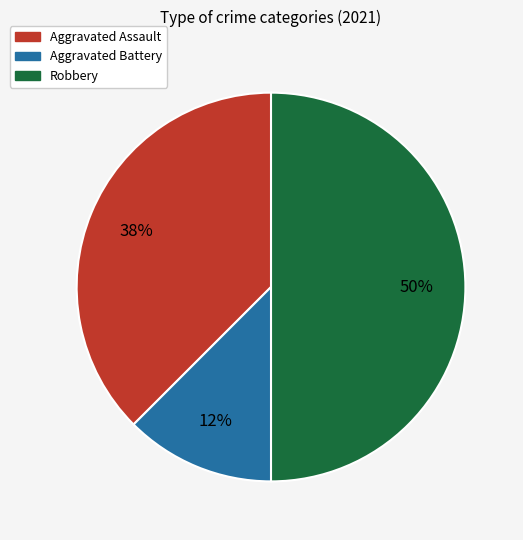

To the nearest percent, what is the average slice percentage?

33%